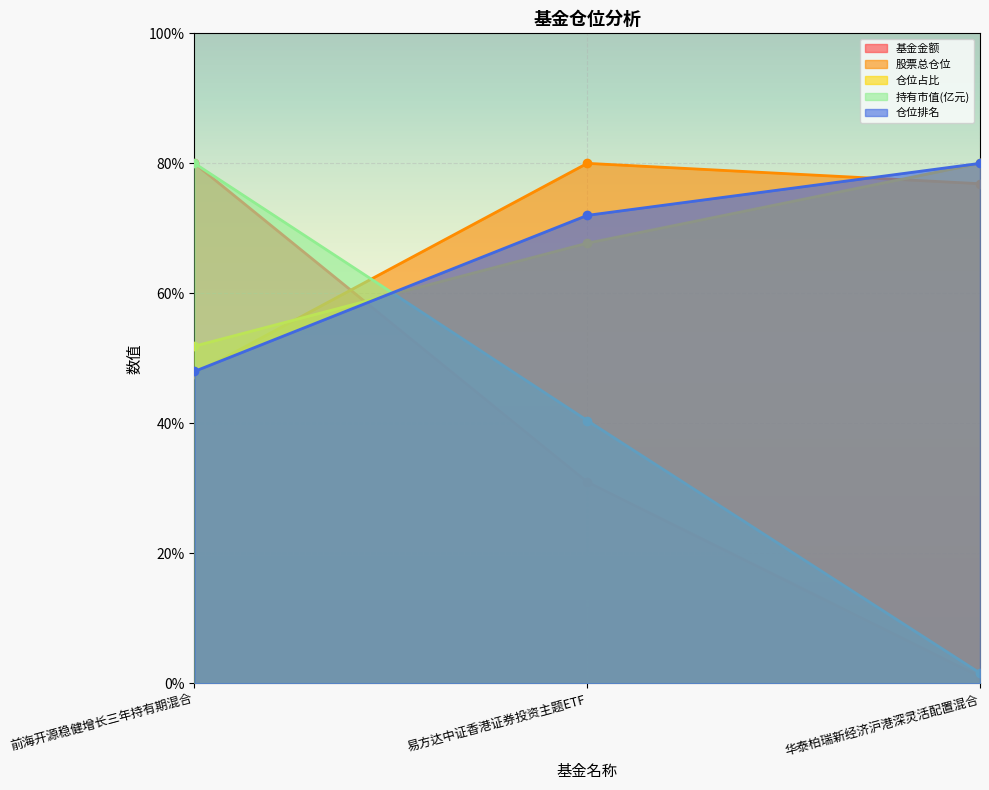

Rank the series at 华泰柏瑞新经济沪港深灵活配置混合 from highest to lowest value.

仓位占比, 仓位排名, 股票总仓位, 持有市值(亿元), 基金金额